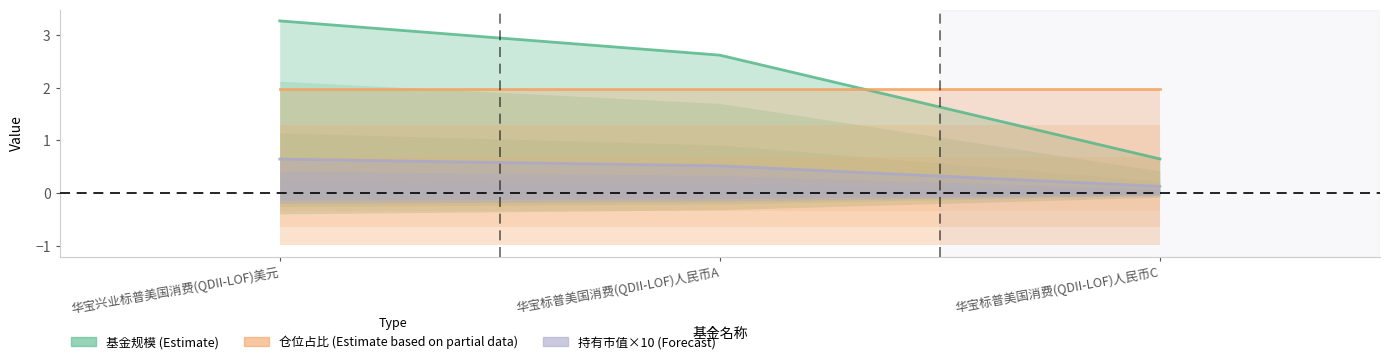

What is the maximum value for 持有市值×10 (Forecast)?

0.6